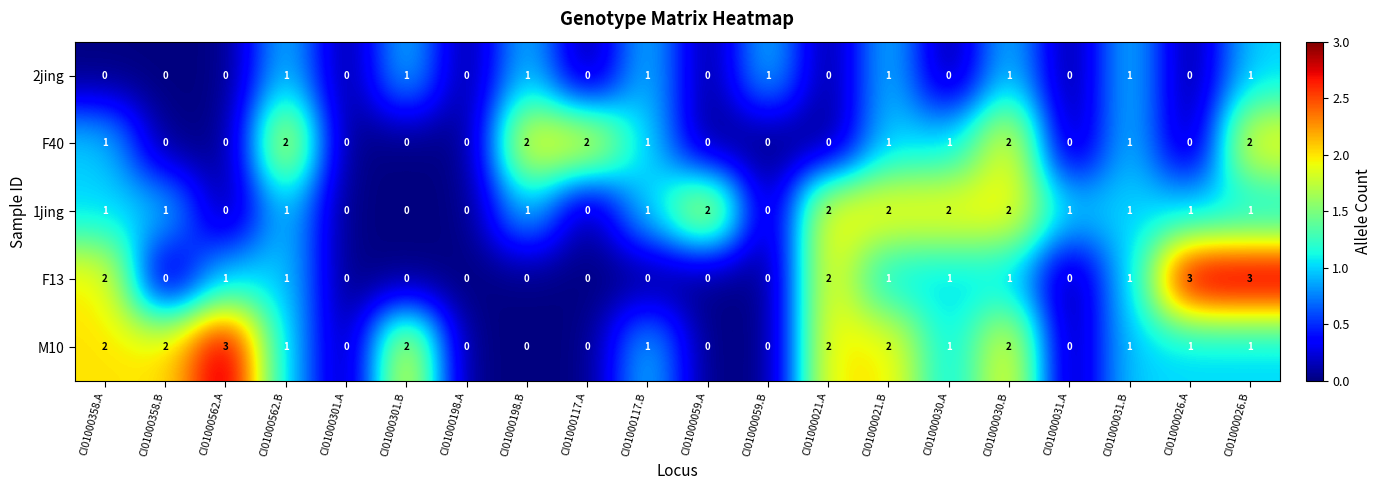

What is the highest value of the M10 series?

3